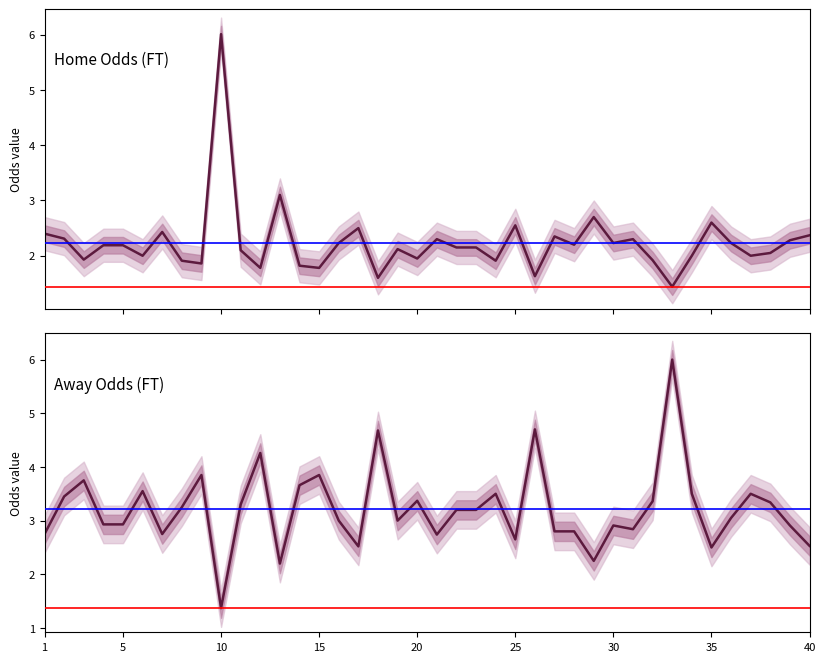

Which series has the largest total across all categories?

Away Odds (FT)